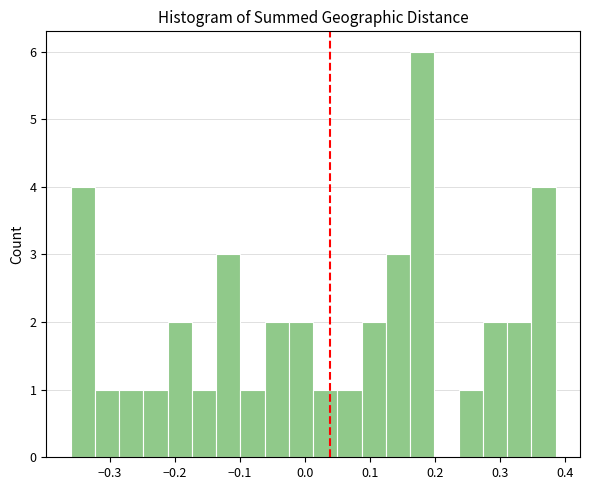

Read against the x-axis, roughly where is the centre of the tallest bar?

0.18